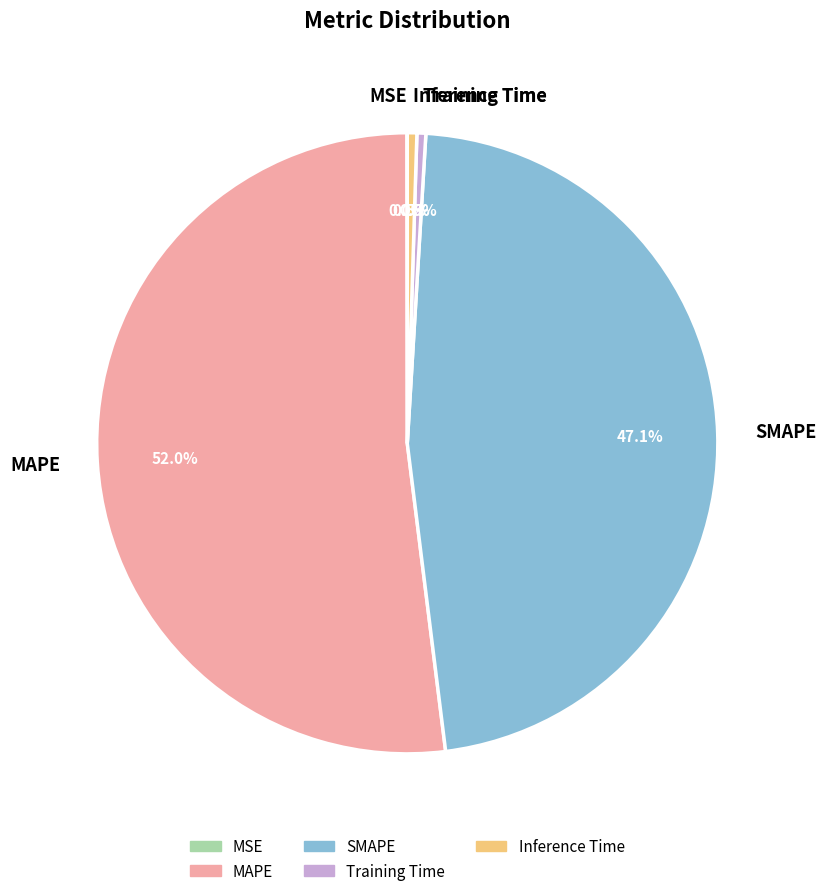

What portion of the pie excludes SMAPE?

52.9%